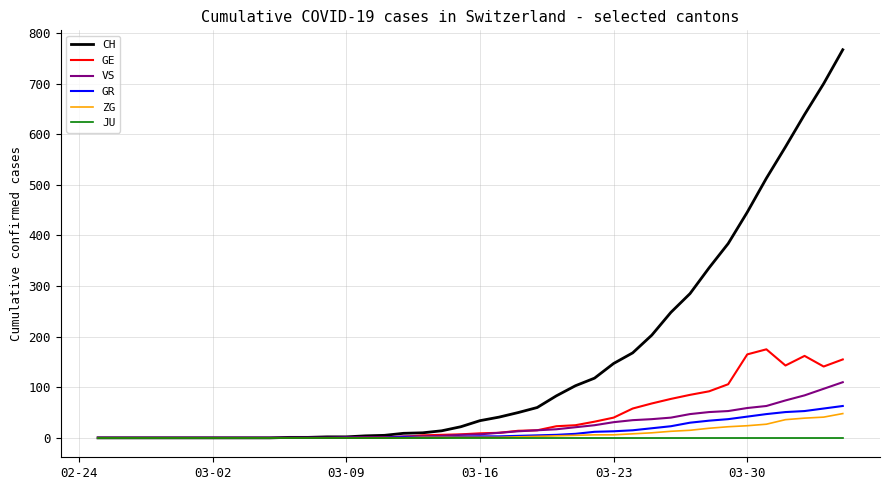

What is the highest value of the ZG series?

48